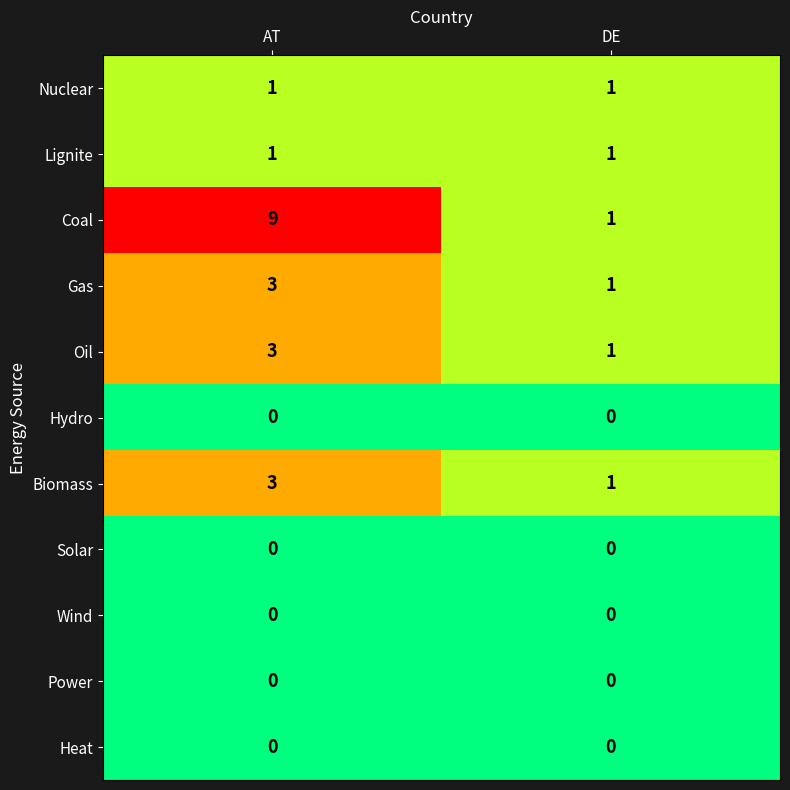

Reading right to left, transcribe all the data shown in this chart.

Nuclear: 1	1
Lignite: 1	1
Coal: 1	9
Gas: 1	3
Oil: 1	3
Hydro: 0	0
Biomass: 1	3
Solar: 0	0
Wind: 0	0
Power: 0	0
Heat: 0	0